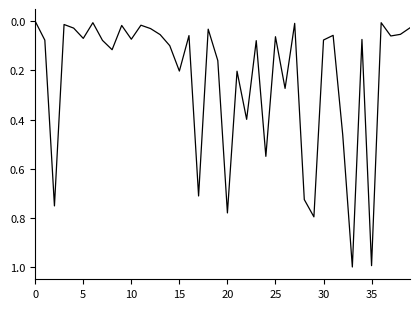

What is the difference between the maximum and minimum values?

1.0